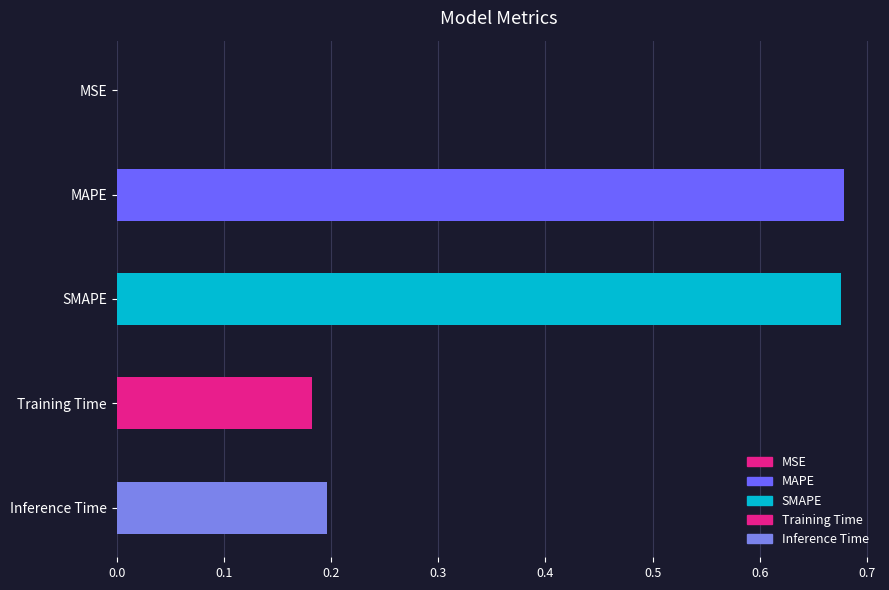

Is it true that the value at Inference Time is 0.3?

False